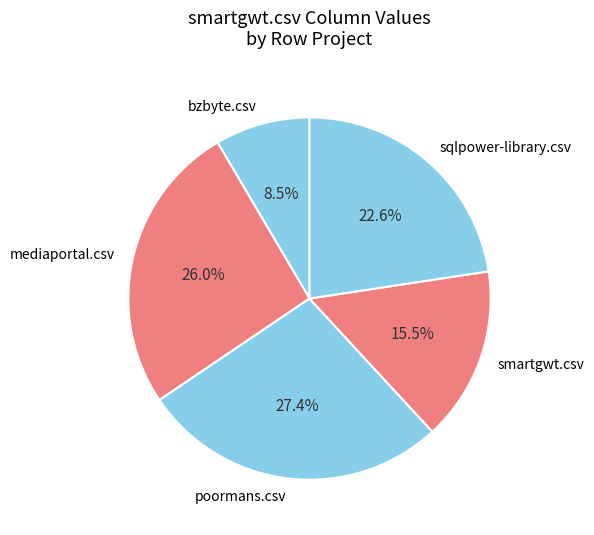

How much of the chart is everything except mediaportal.csv?

74.0%